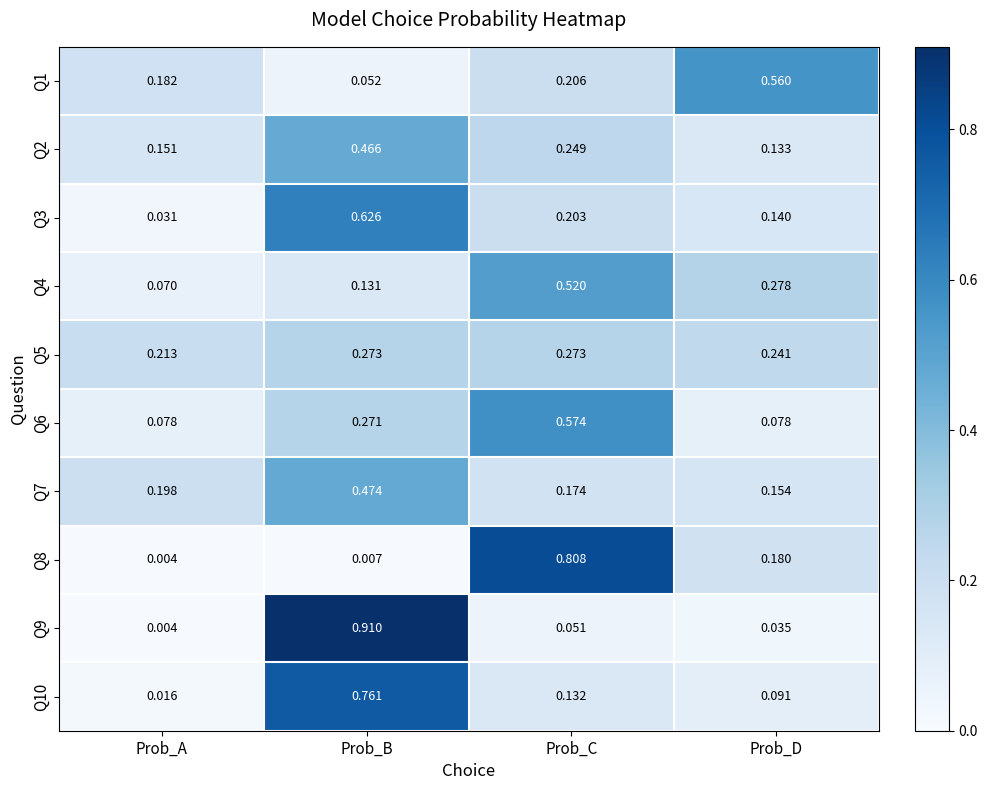

Which category has the highest value in the Q6 series?

Prob_C